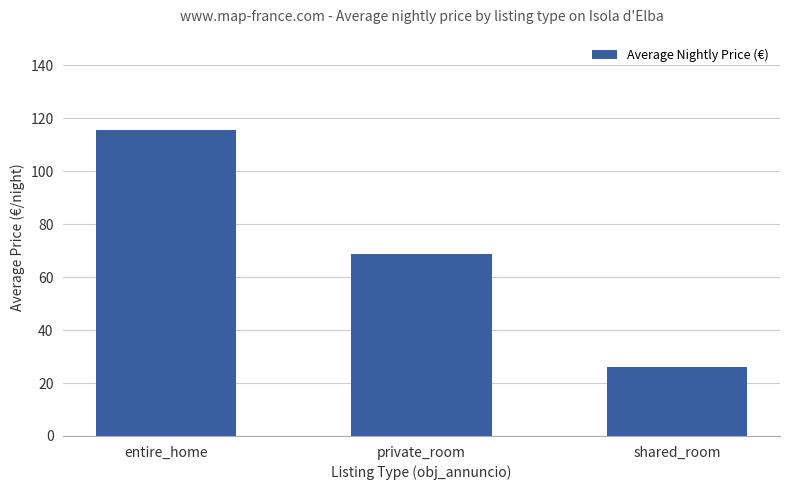

What is the minimum value shown in the chart?

26.0